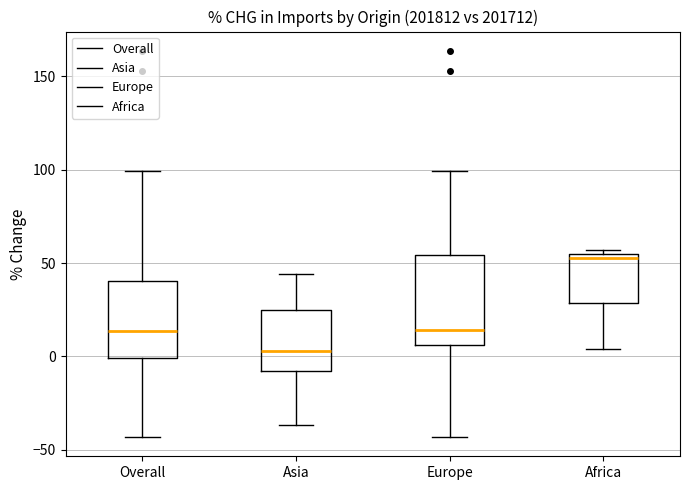

Which box has the lowest median line?

Asia